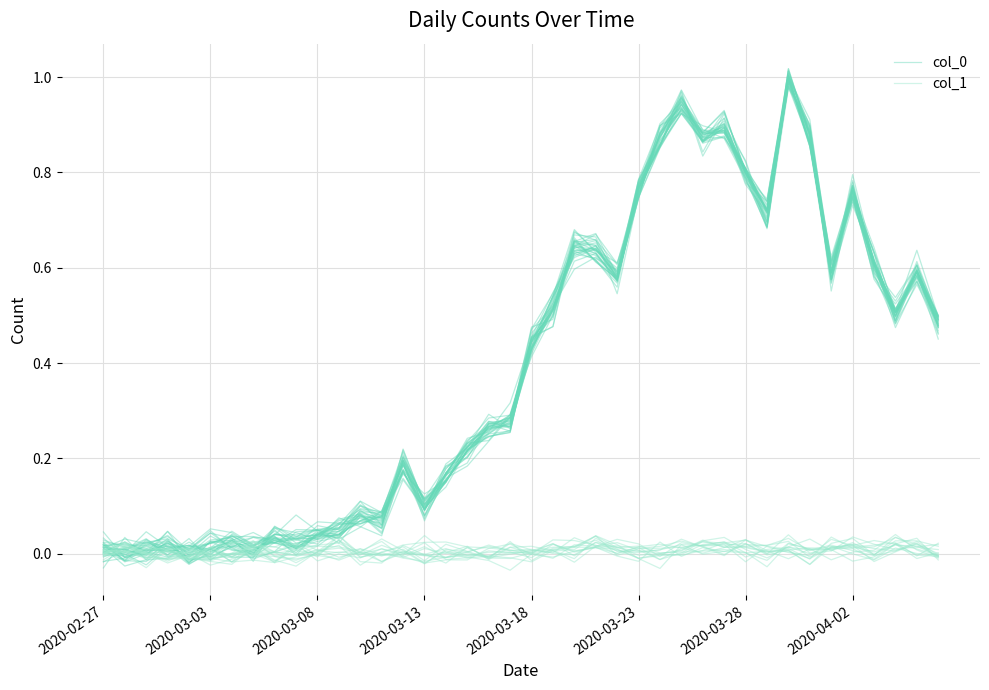

How many intersections are there between col_1 and col_0?

4